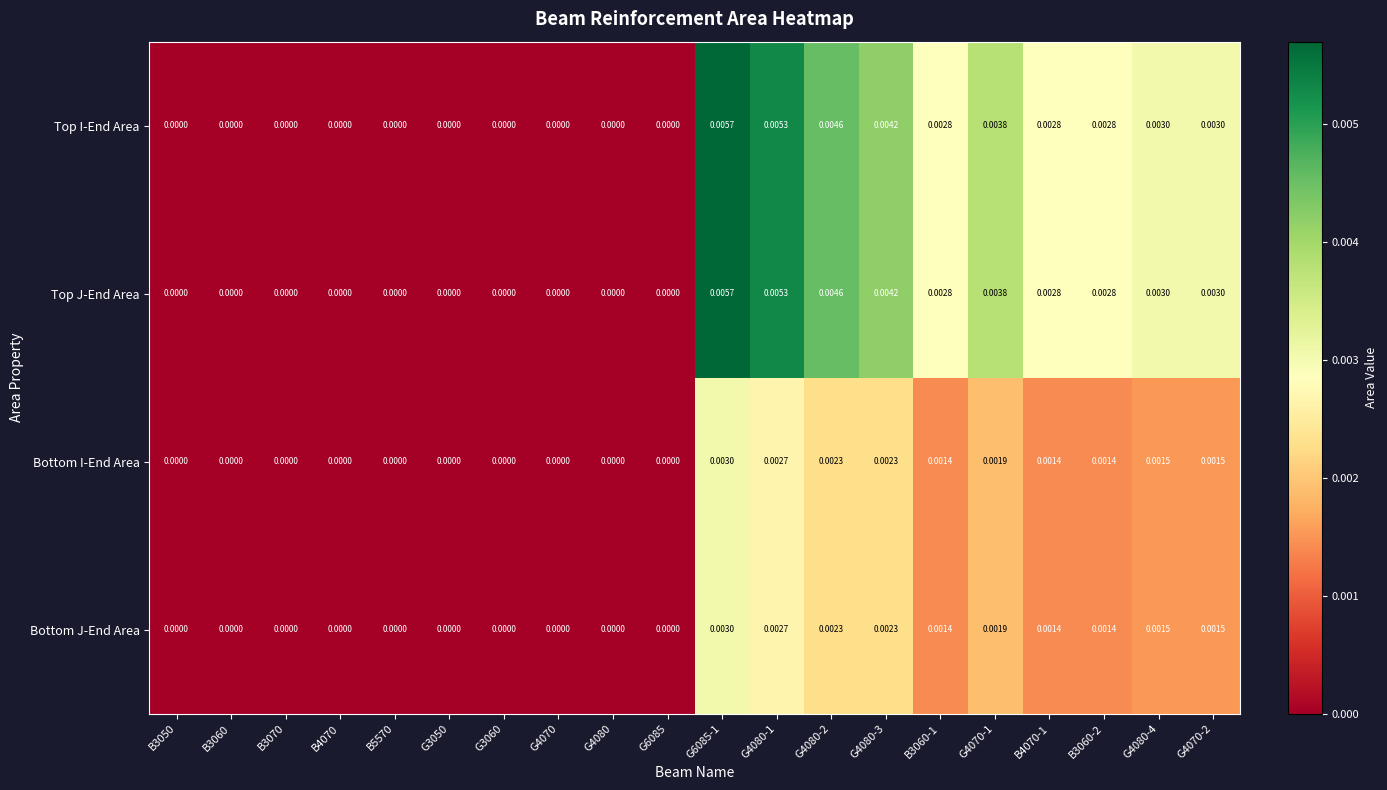

Is the value of Top I-End Area at G3060 greater than the value of Bottom I-End Area at G4080-3?

No